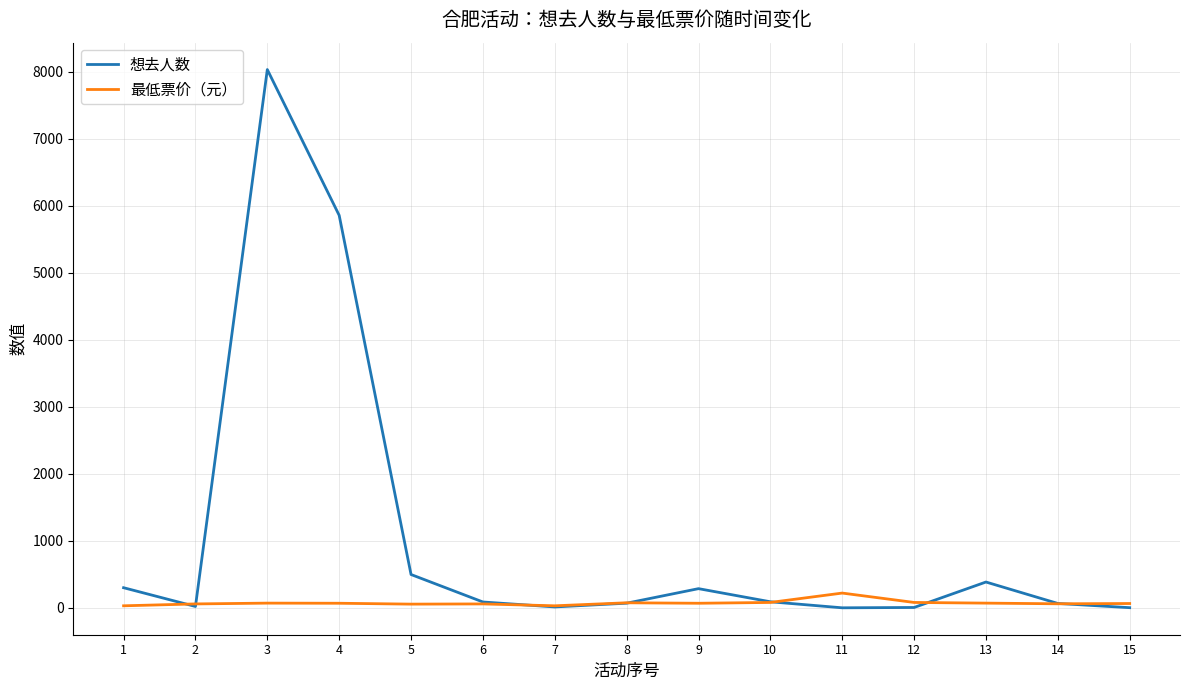

List the series in order of their peak value, highest first.

想去人数, 最低票价（元）